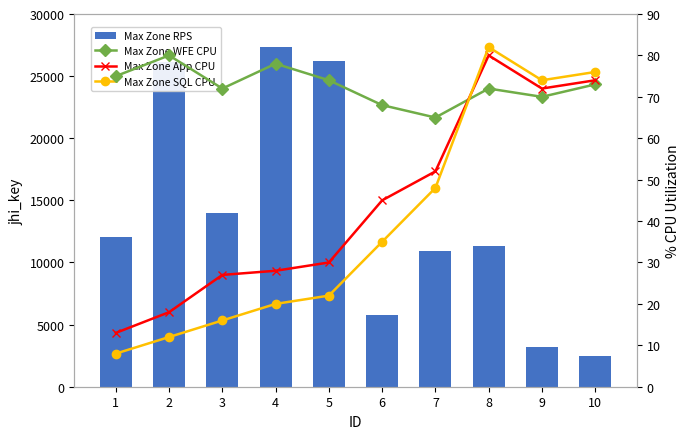

What is the value of the Max Zone RPS bar at the 5th from the left?

26199